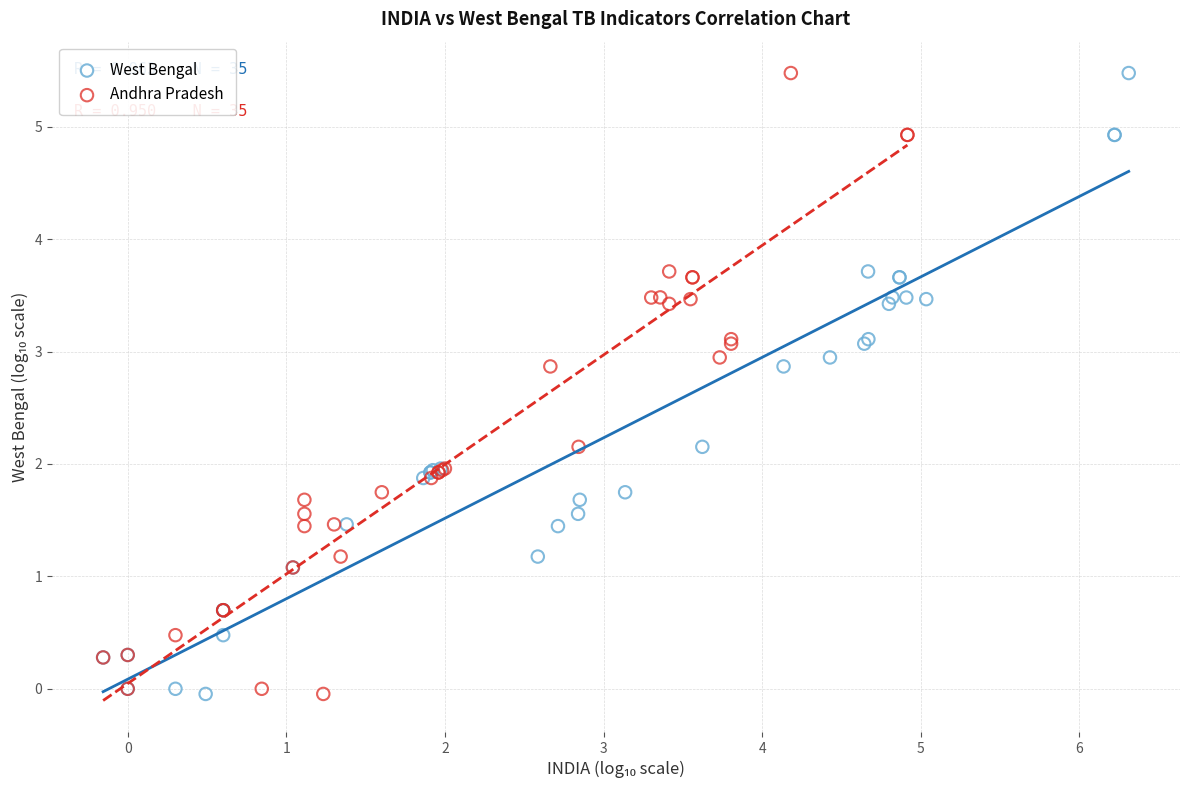

What are all the series names shown in the legend?

West Bengal, Andhra Pradesh